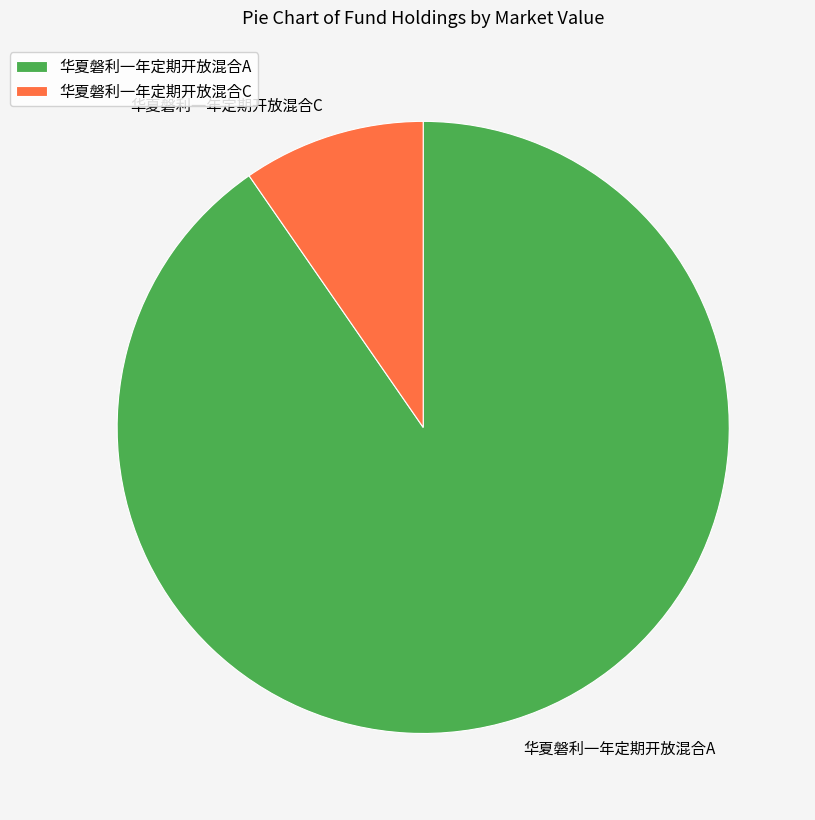

Is the sum of 华夏磐利一年定期开放混合A and 华夏磐利一年定期开放混合C greater than half?

Yes